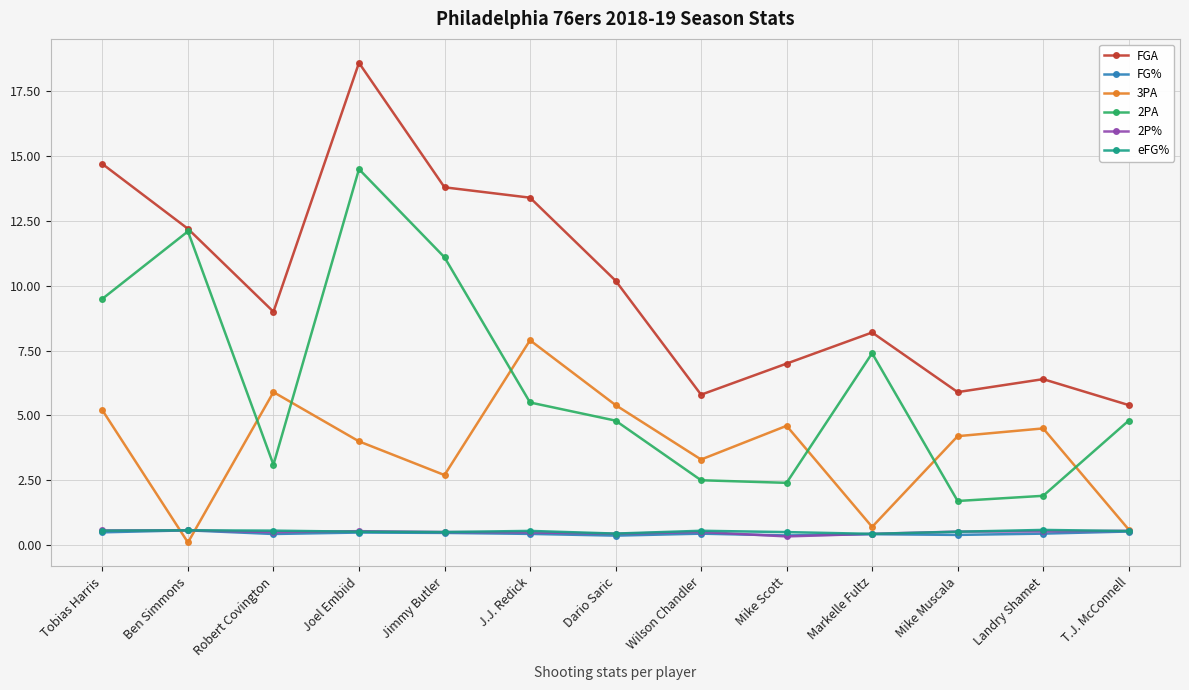

What is the value of the 2P% point at the 3rd from the left?

0.5